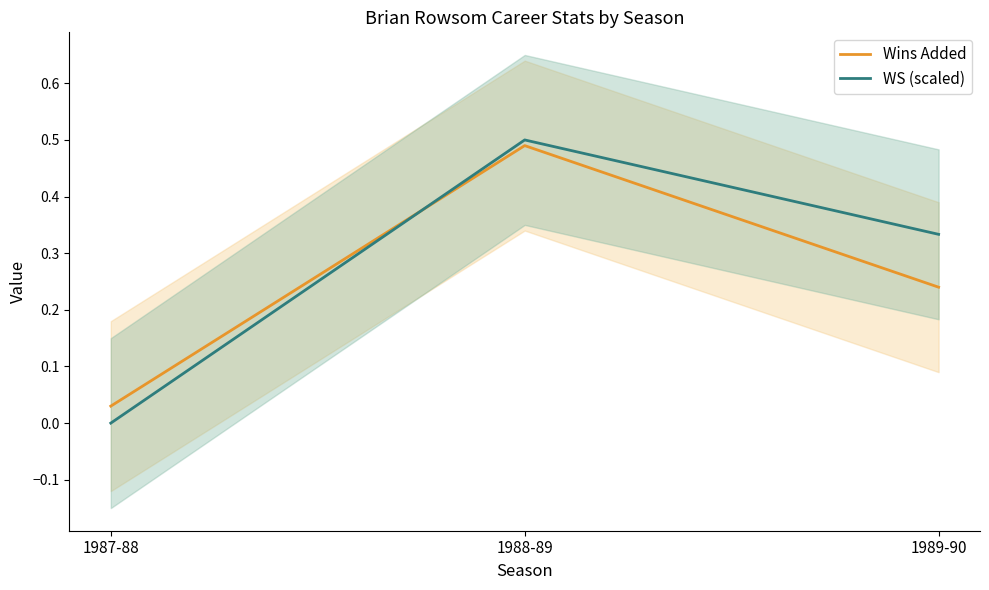

Rank the series at 1989-90 from lowest to highest value.

Wins Added, WS (scaled)